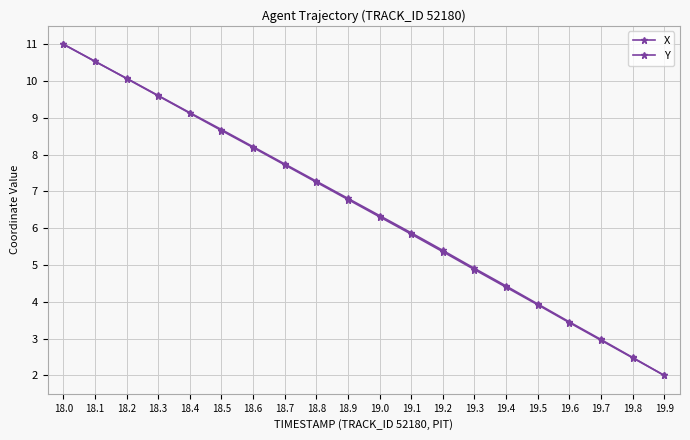

Which series has the largest total across all categories?

Y